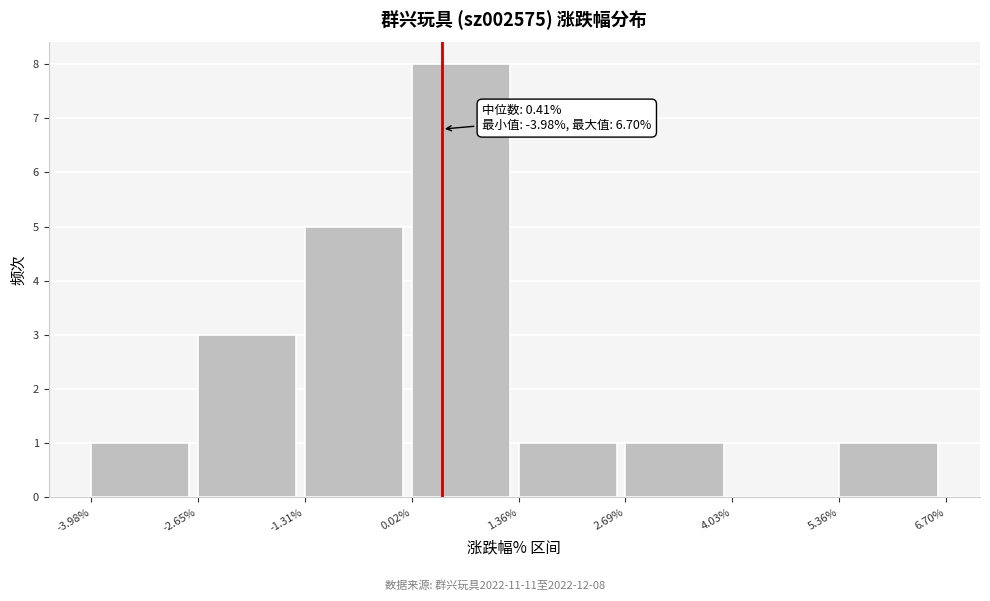

Which range on the x-axis has the tallest bar?

0.02% to 1.36%